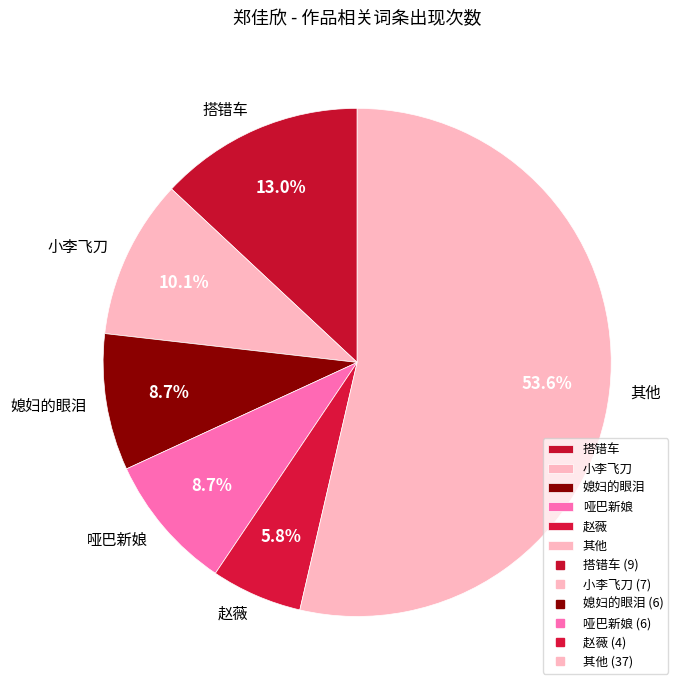

What portion of the pie excludes 小李飞刀?

89.9%